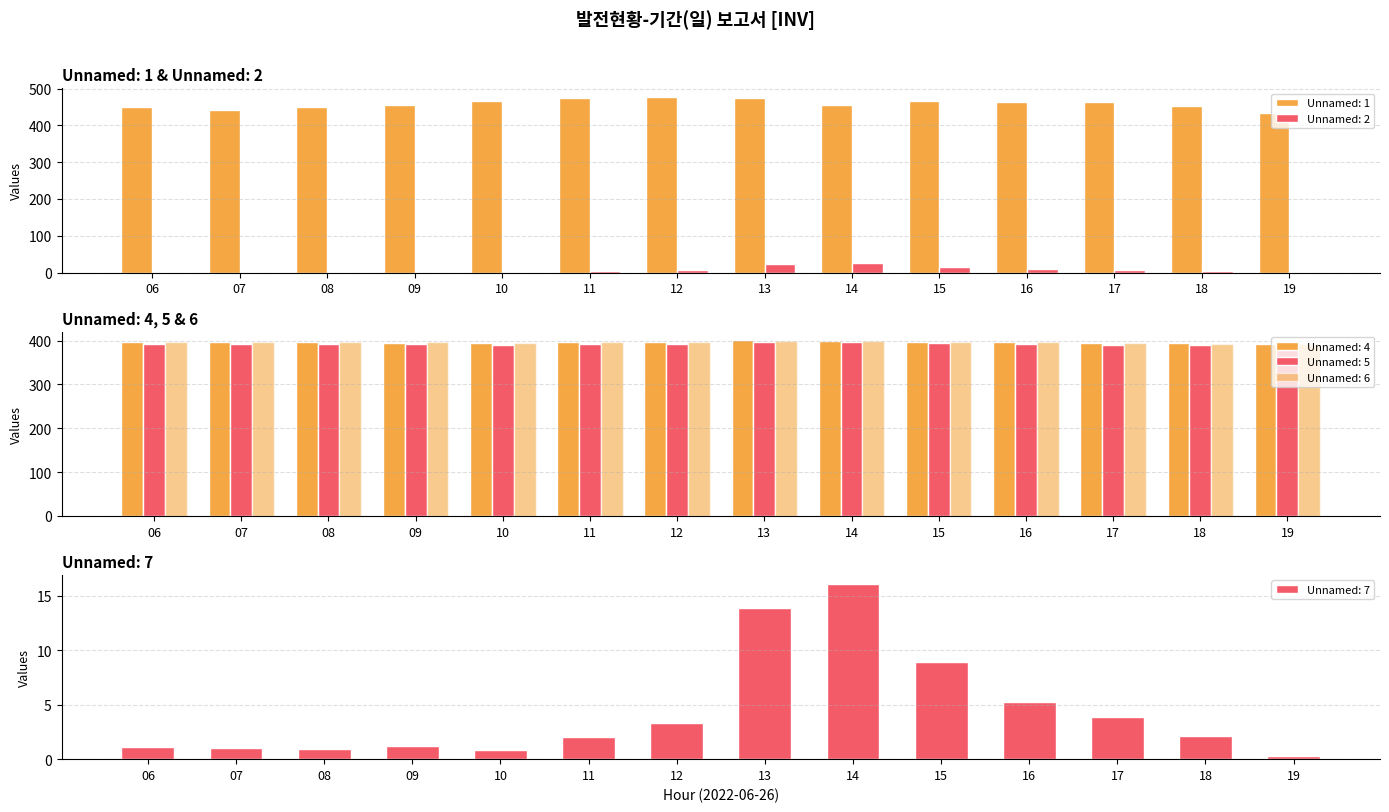

How many data points in Unnamed: 6 are less than 396?

4